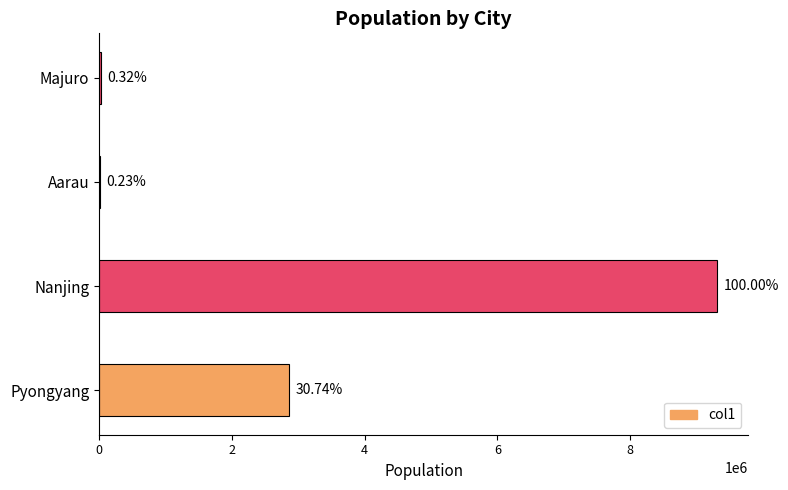

Are the bars horizontal?

Yes